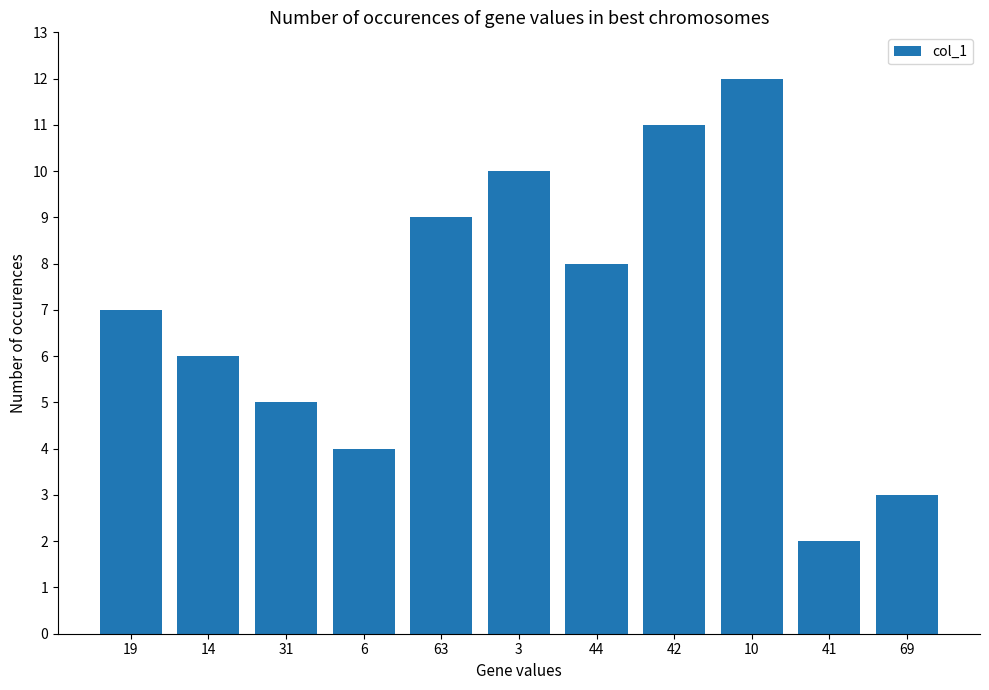

What is the label of the 7th bar from the right?

63